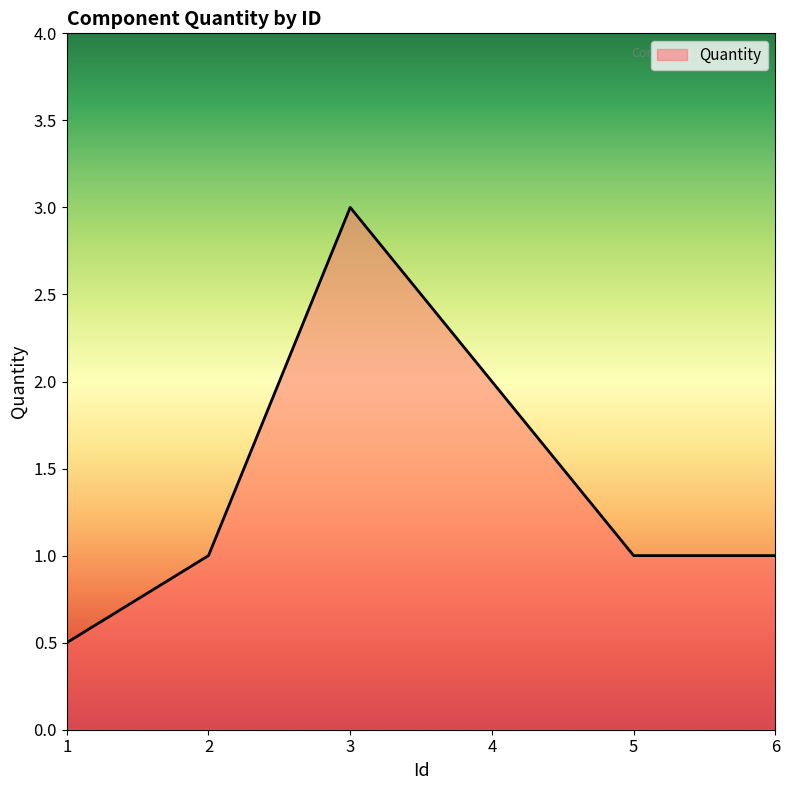

Count the number of data series in this chart.

1